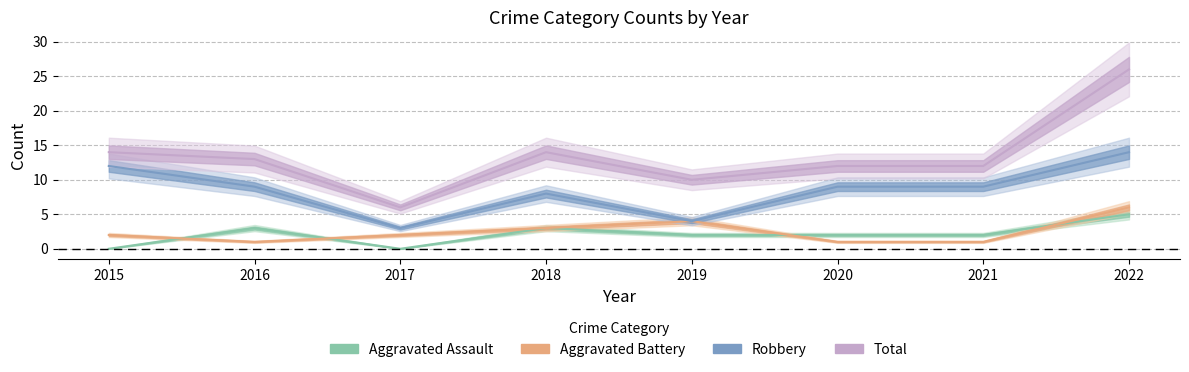

What are all the series names shown in the legend?

Aggravated Assault, Aggravated Battery, Robbery, Total